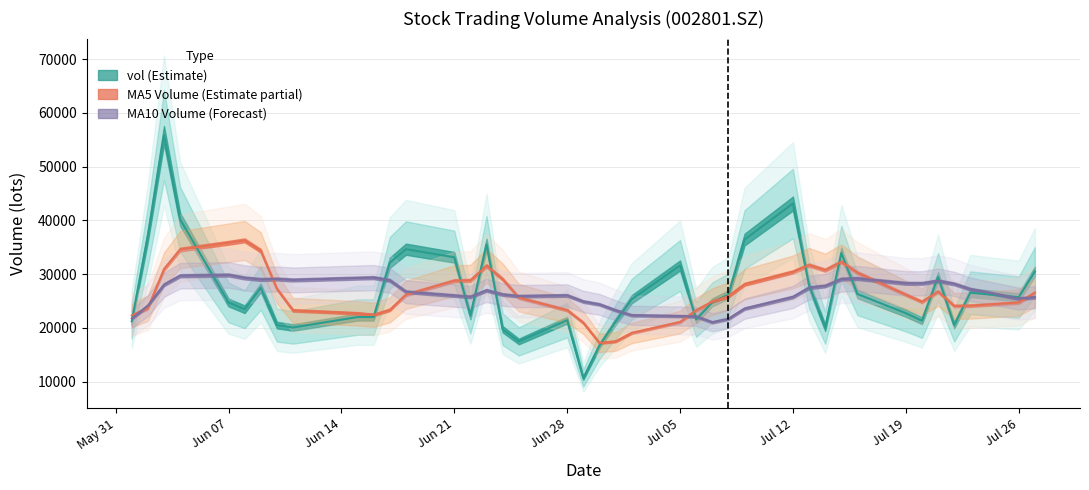

Is it true that ma_v_10 equals 49924.3 at 7?

False